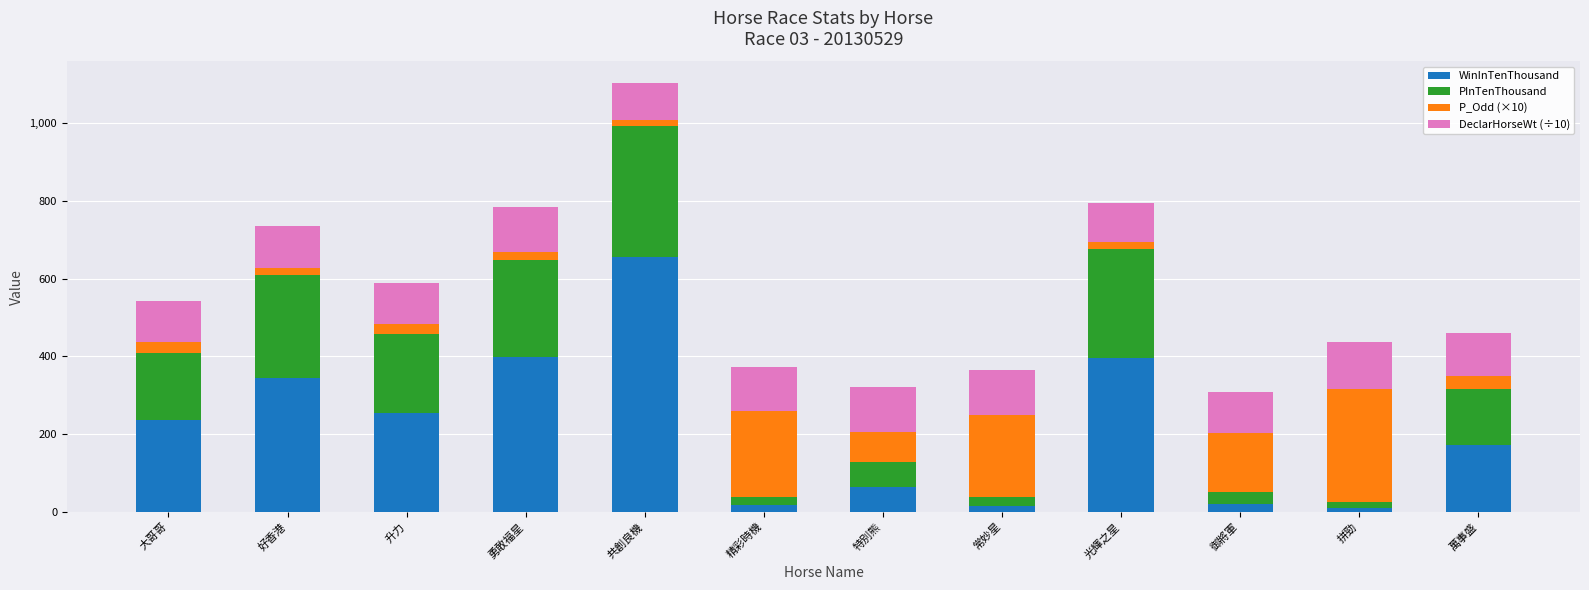

The WinInTenThousand series shows 71.8 at 好香港. True or false?

False